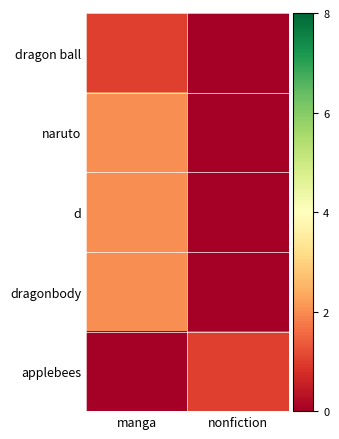

Which label corresponds to the smallest value in the chart?

nonfiction